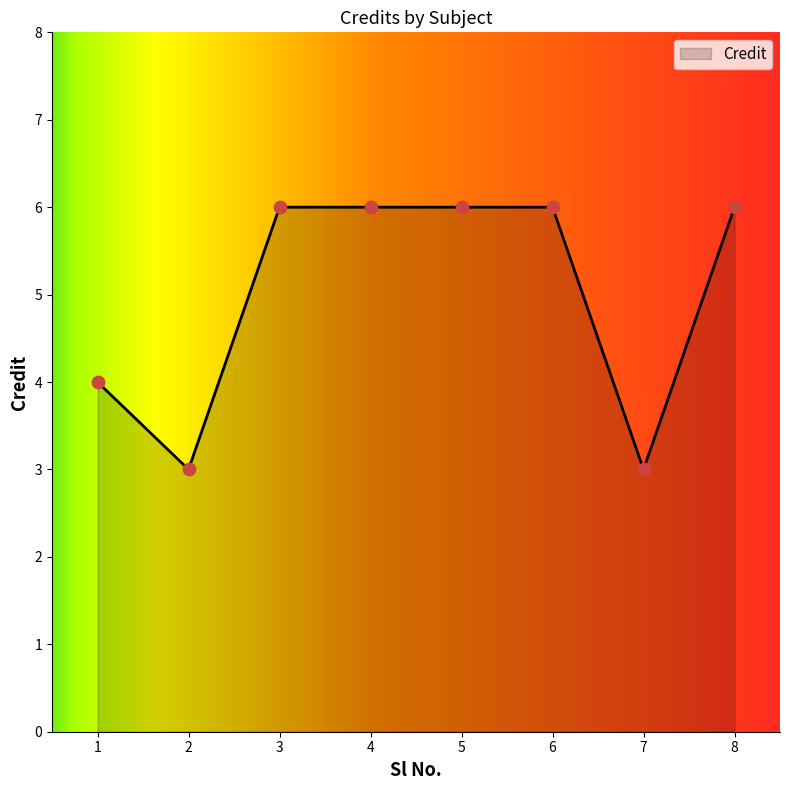

What is the ratio of the value at 2 to the value at 3?

0.5